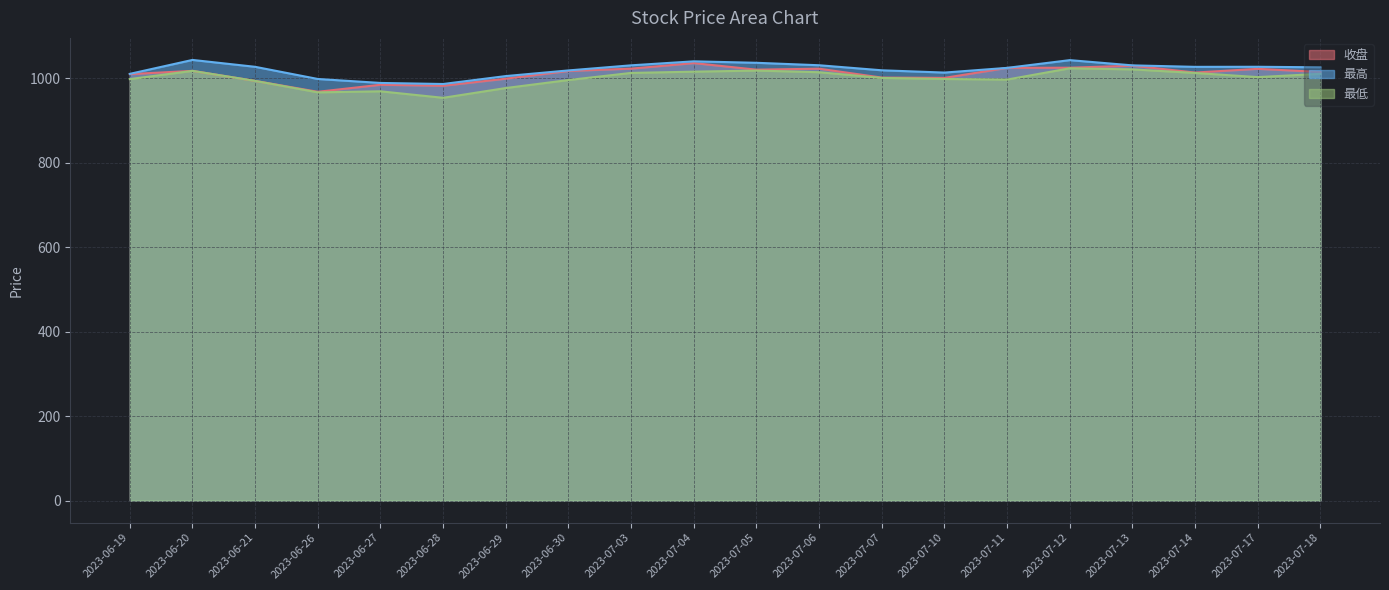

Which category has the lowest value in the 最低 series?

2023-06-28